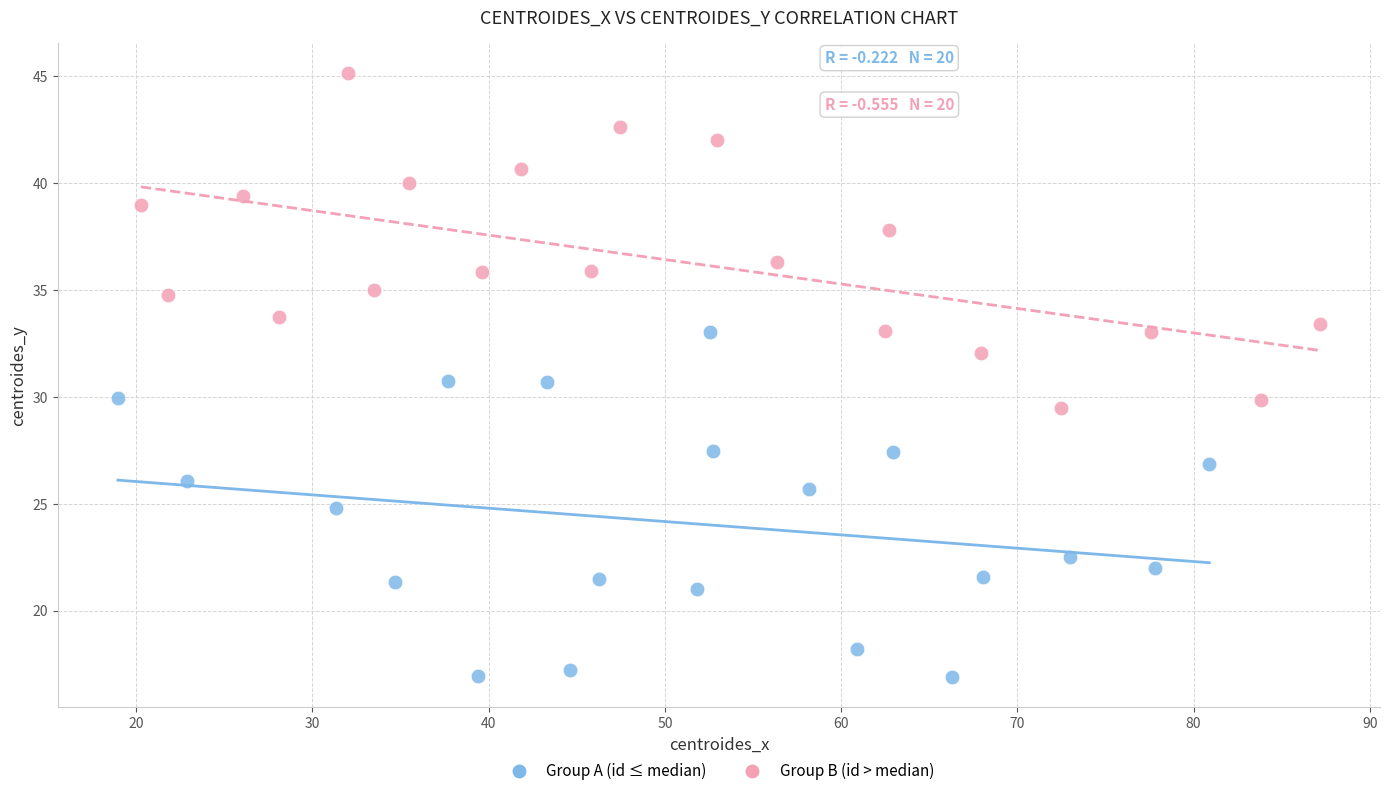

Which series has the largest Y range (max minus min)?

Group A (id ≤ median)